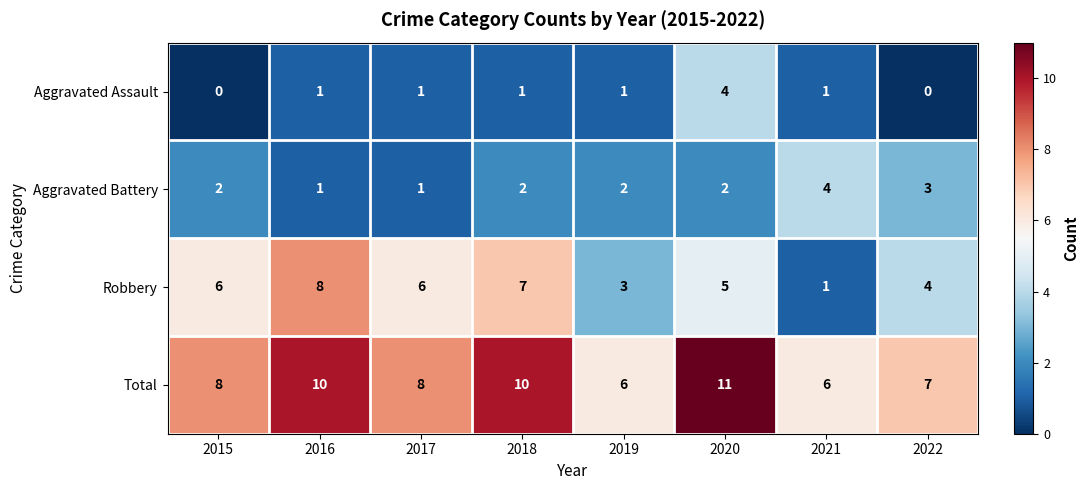

How many distinct data groups are displayed?

4